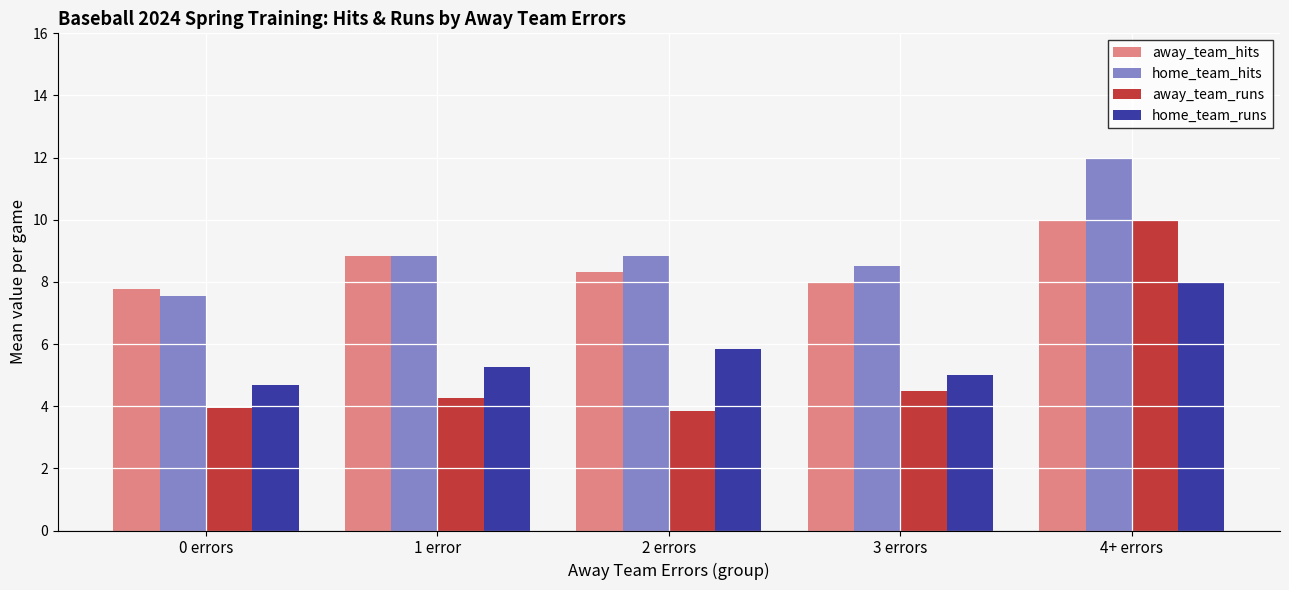

What are all the series names shown in the legend?

away_team_hits, home_team_hits, away_team_runs, home_team_runs